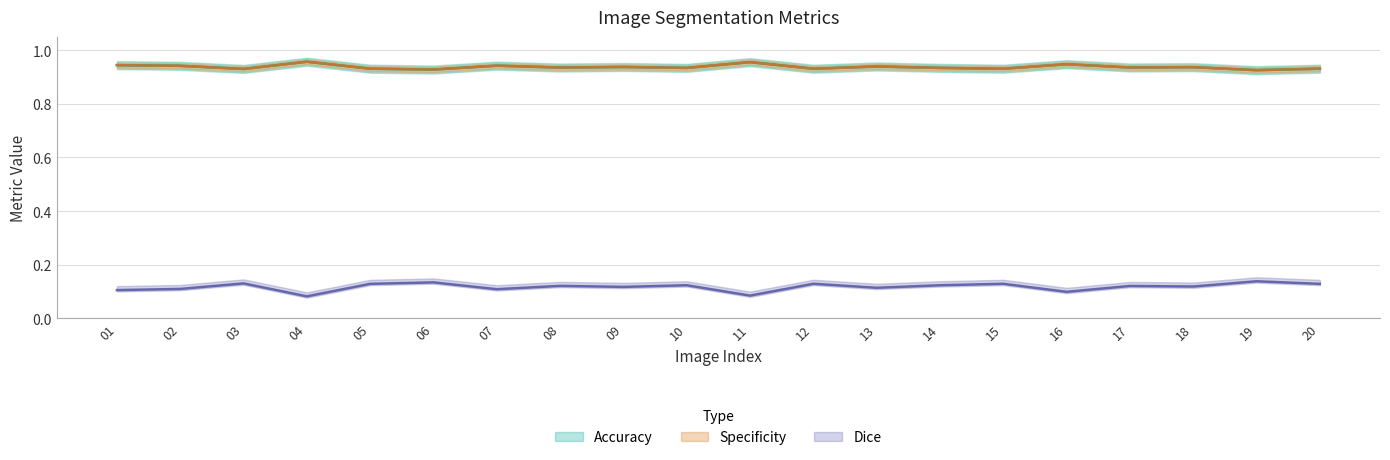

Which label corresponds to the smallest value in the chart?

04